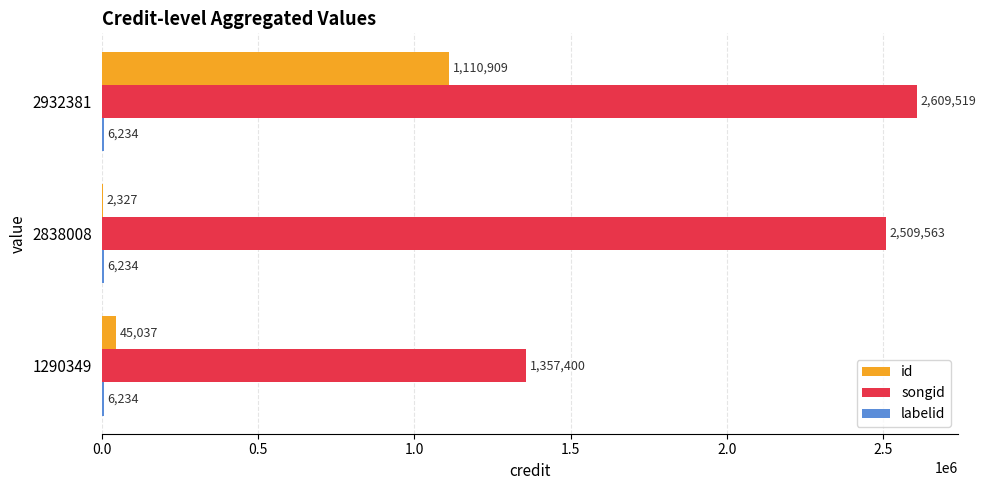

The songid series shows 1764948 at 1290349. True or false?

False